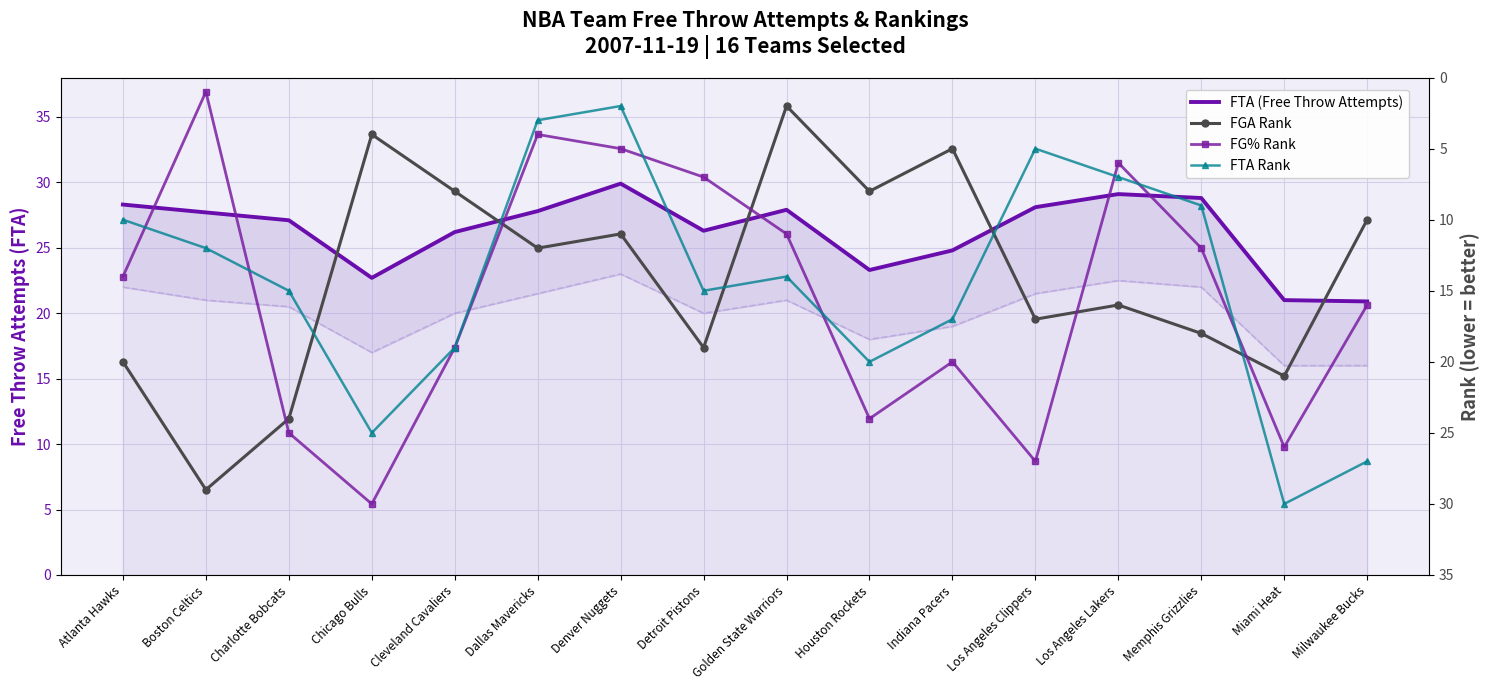

What is the label of the 10th point from the right?

Denver Nuggets